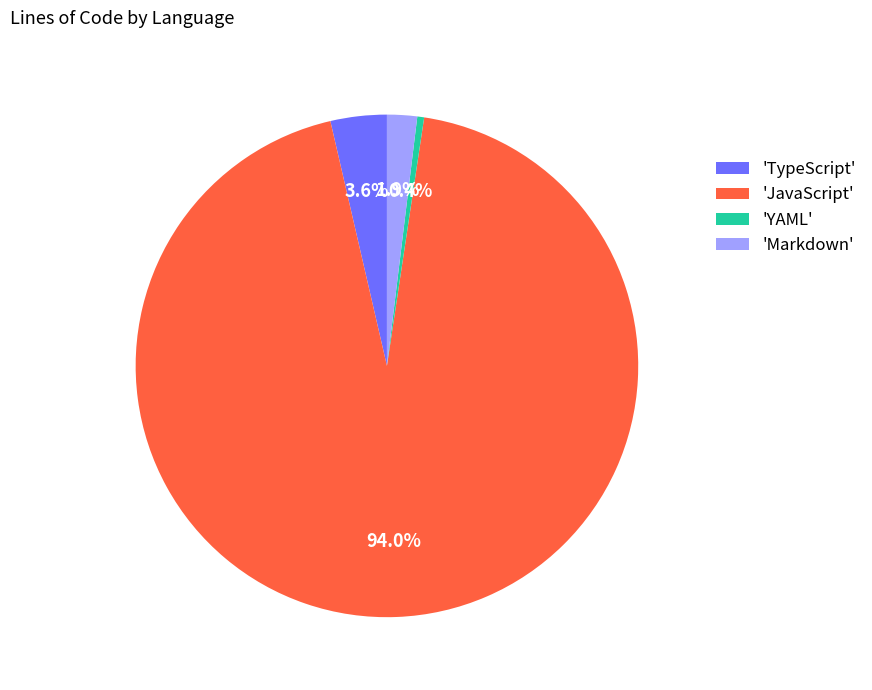

Which has a higher value, 'JavaScript' or 'Markdown'?

'JavaScript'